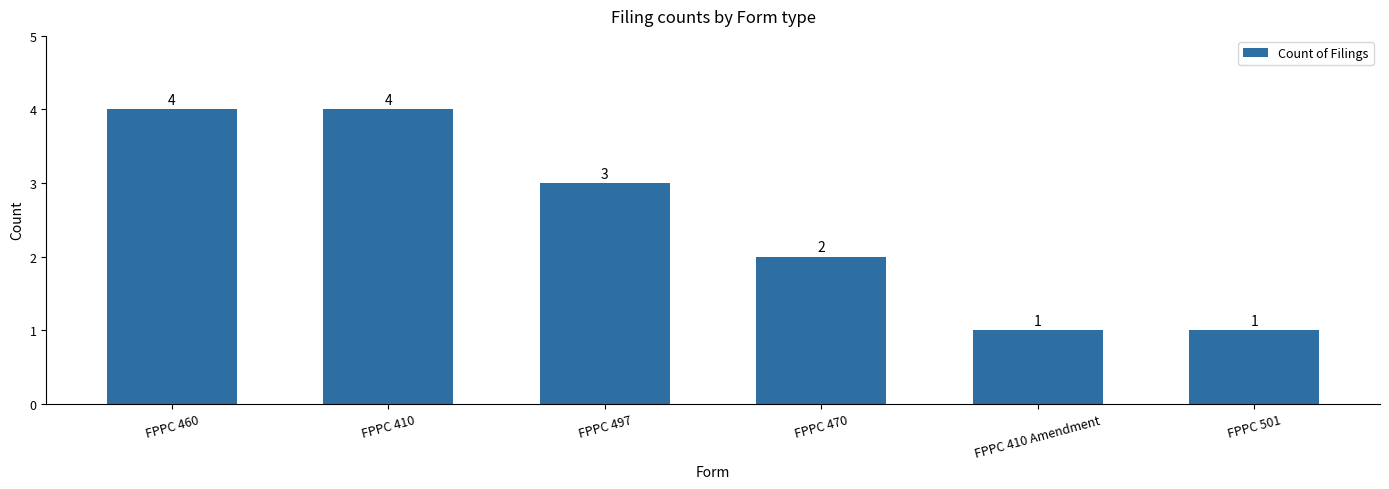

How many bars are there in total?

6